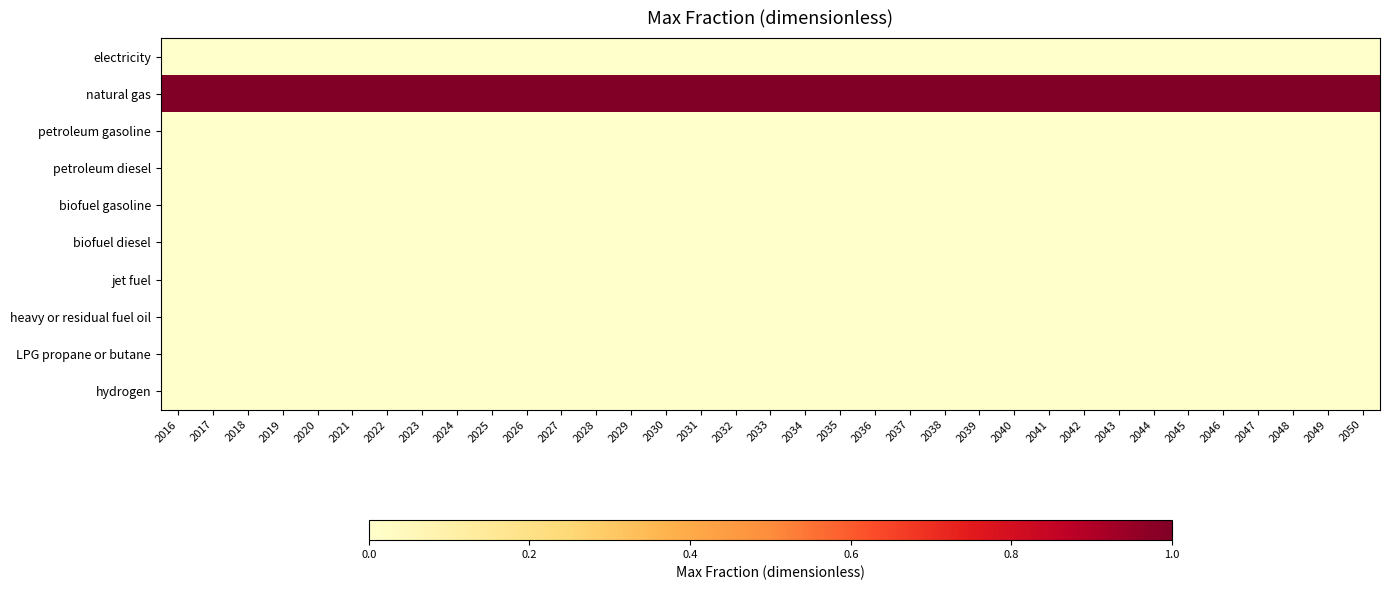

Between 2035 and 2048, which is larger?

2035